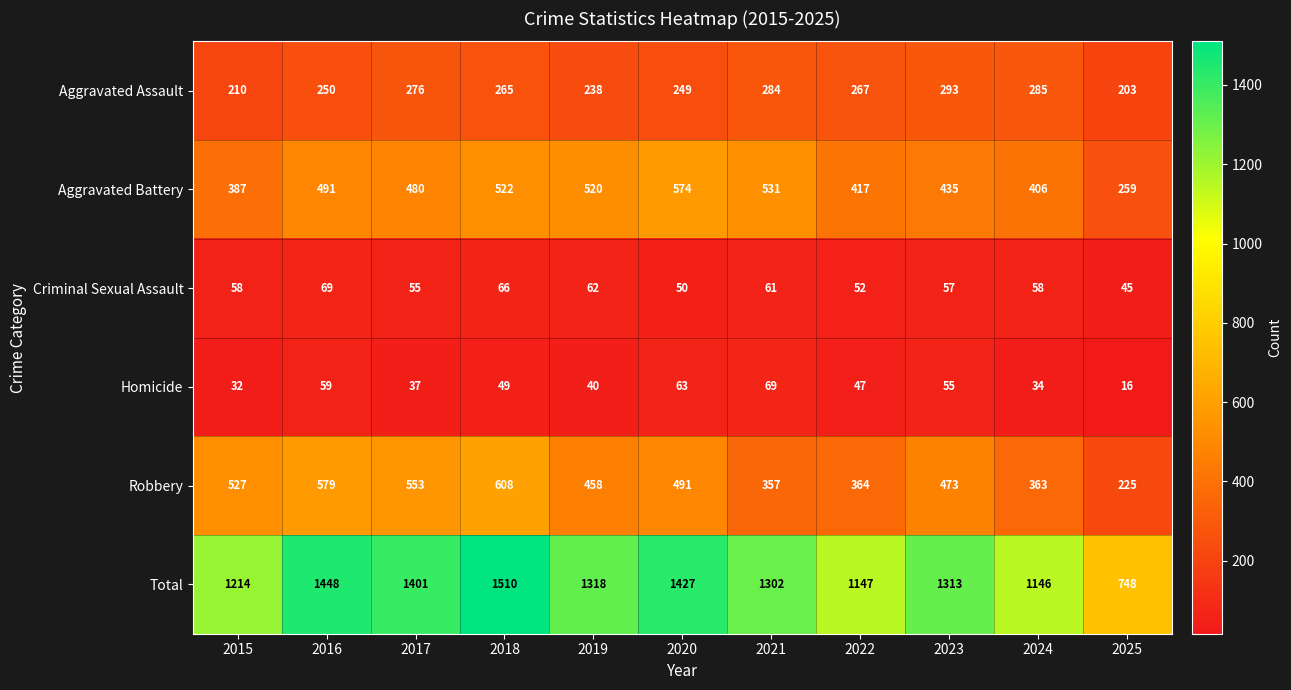

What is the sum of the Total values at 2017 and 2019?

2719